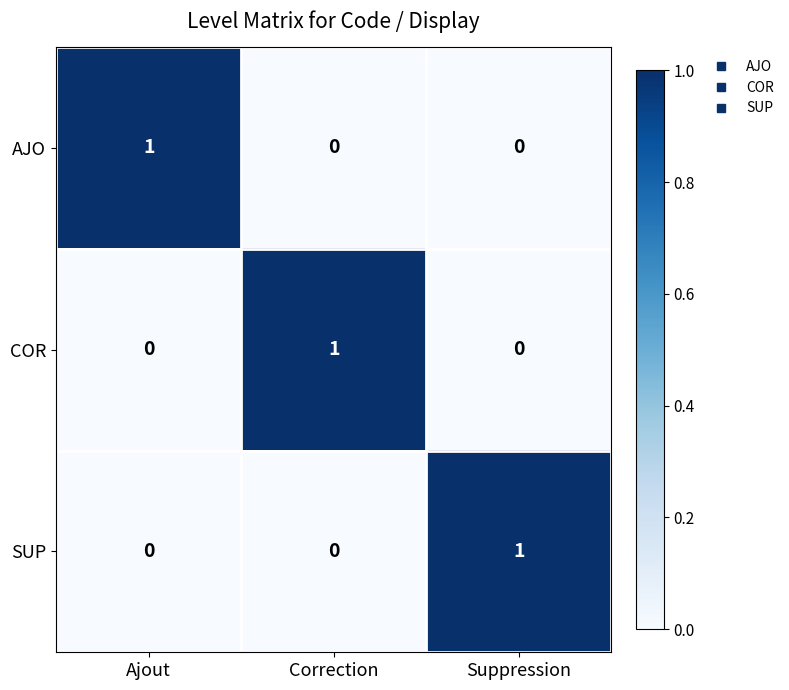

Count the COR values in the range 0 to 1.

3